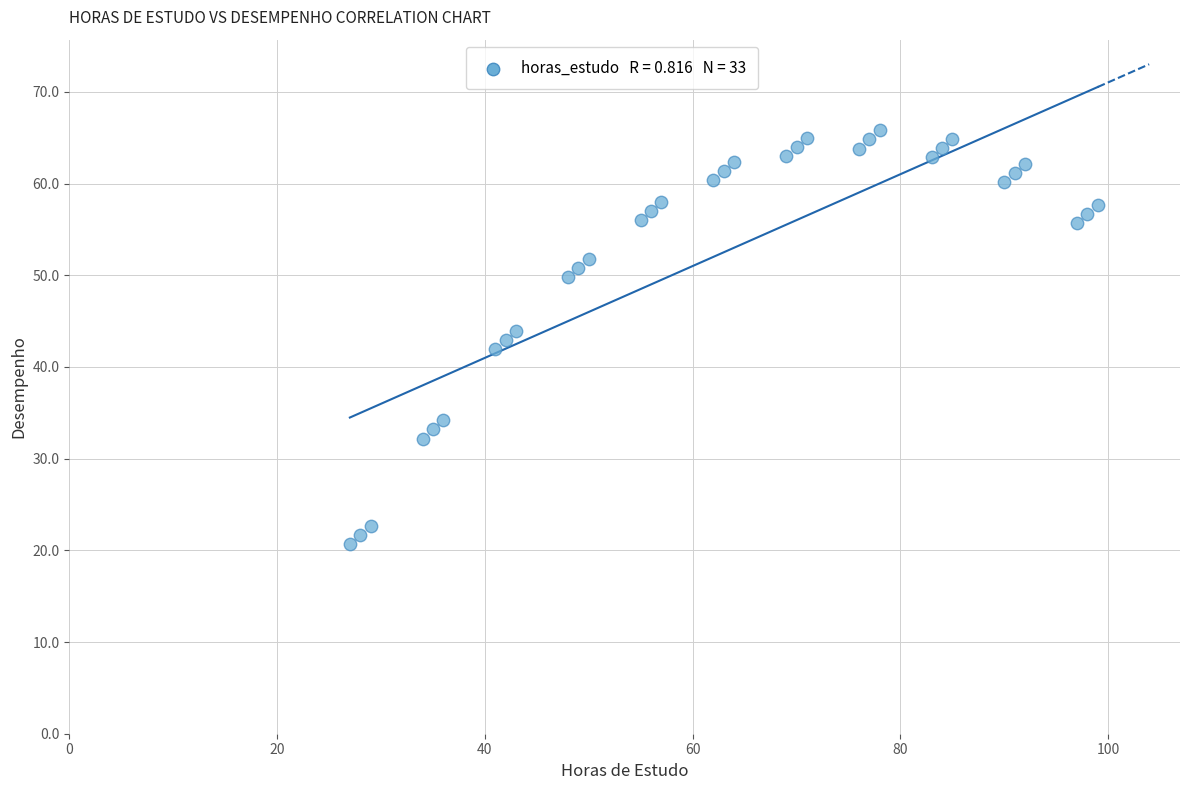

What is the range of X values (max minus min)?

72.0